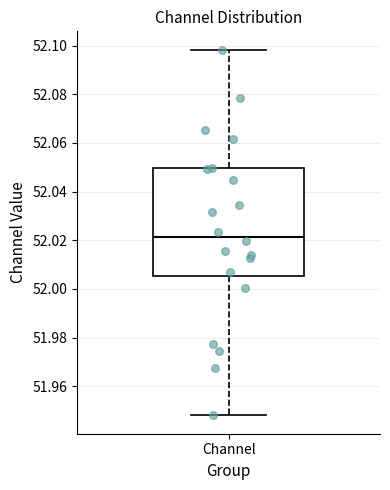

Read this box plot against the y-axis: the position of the median line, the range covered by the box, and the ends of both whiskers. The values are not printed on the chart, so give them approximately, as read against the axis.

median 52.022, box 52.006 to 52.050, whiskers 51.948 to 52.098